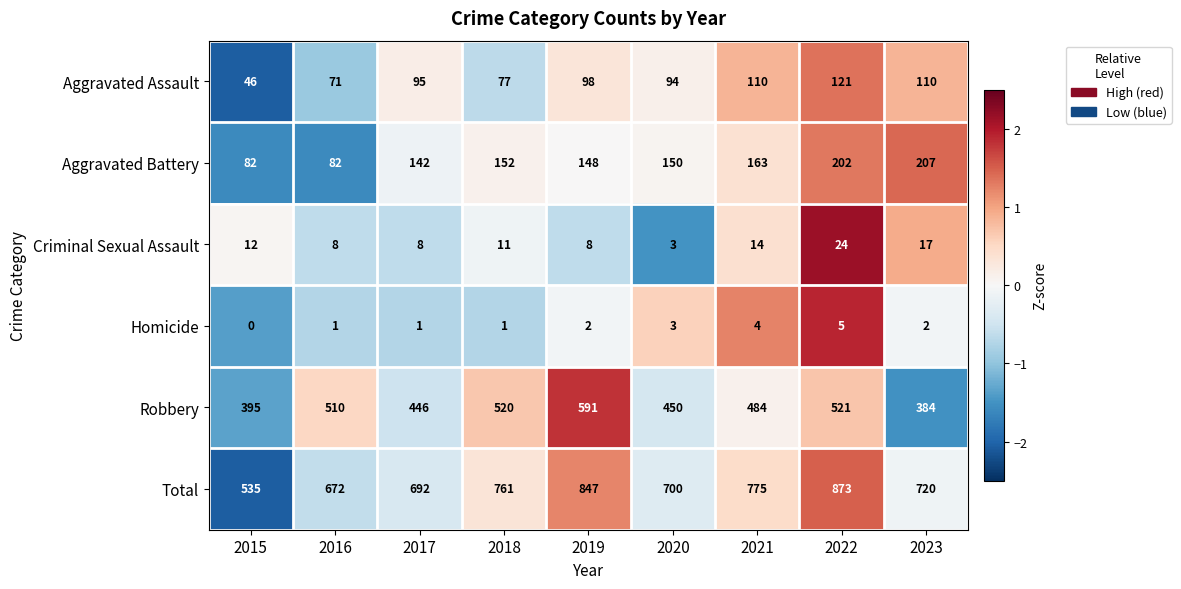

At which label is Robbery closest to 487?

2021